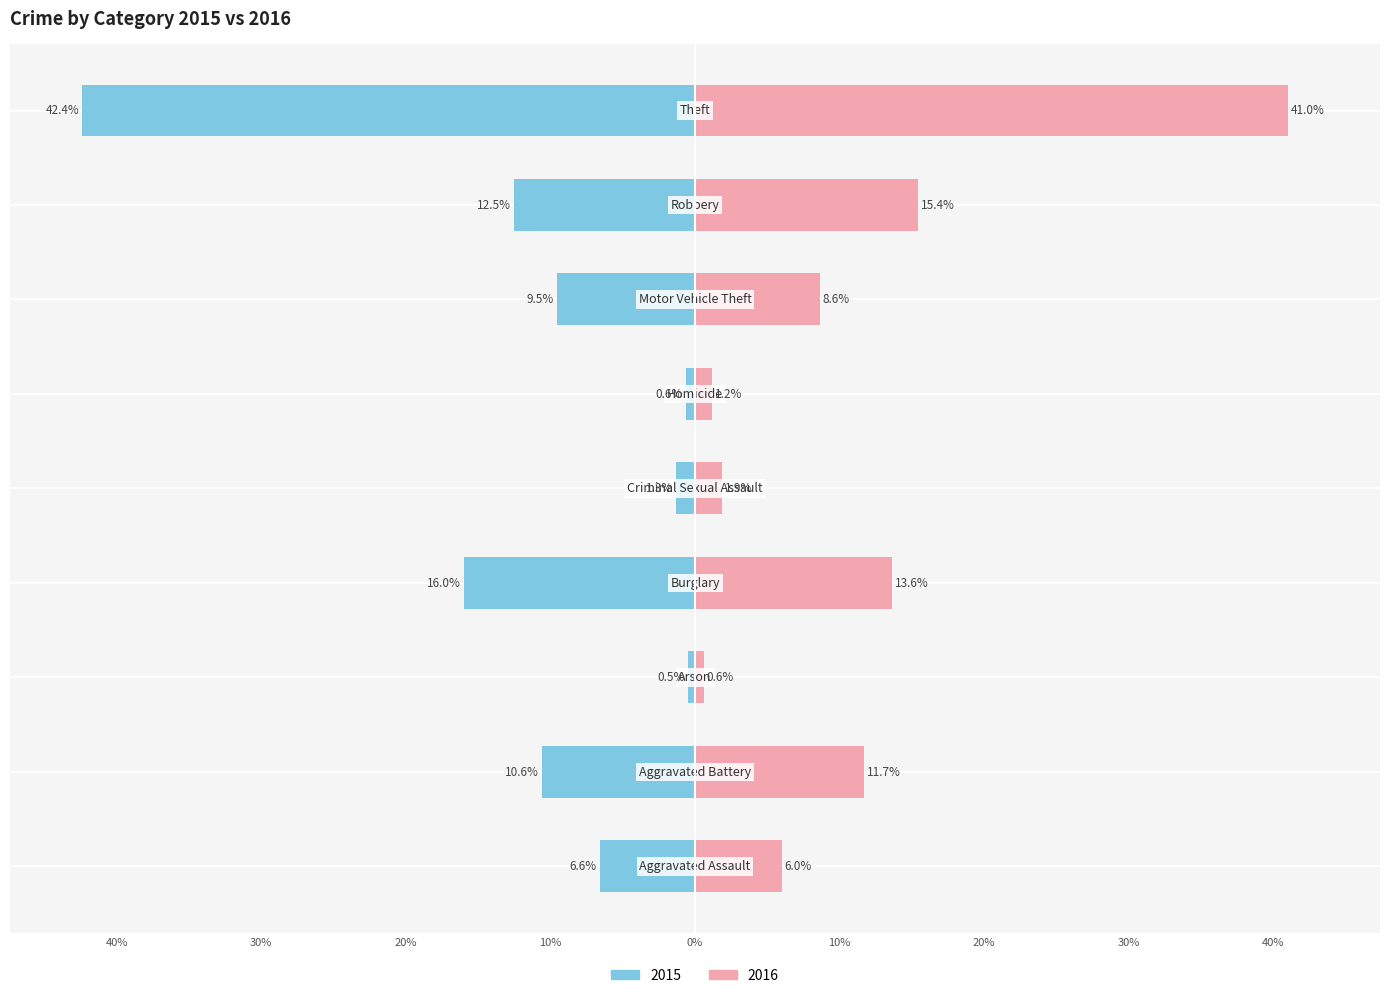

At which label is 2015 closest to -21?

Burglary